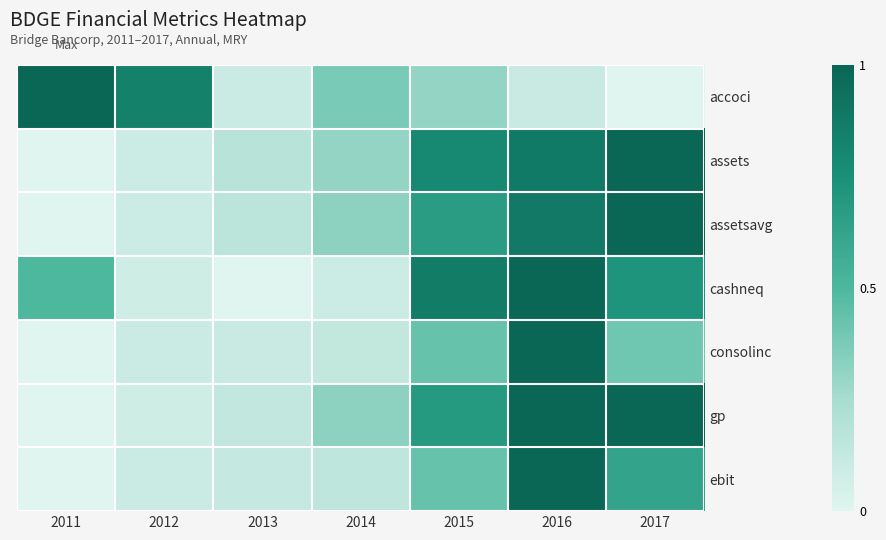

Rank the series at 2013 from highest to lowest value.

assets, assetsavg, gp, ebit, consolinc, accoci, cashneq